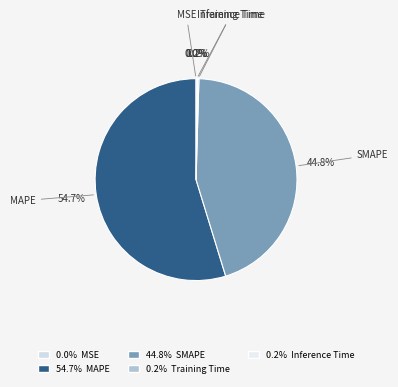

Which category has the biggest portion of the pie?

MAPE